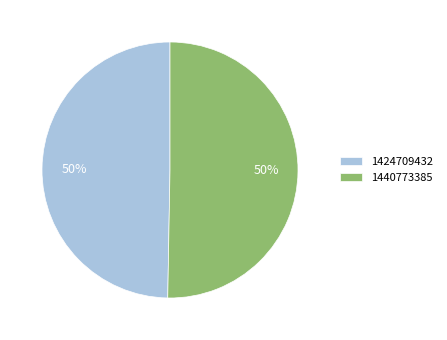

Which has a higher value, 1440773385 or 1424709432?

1440773385